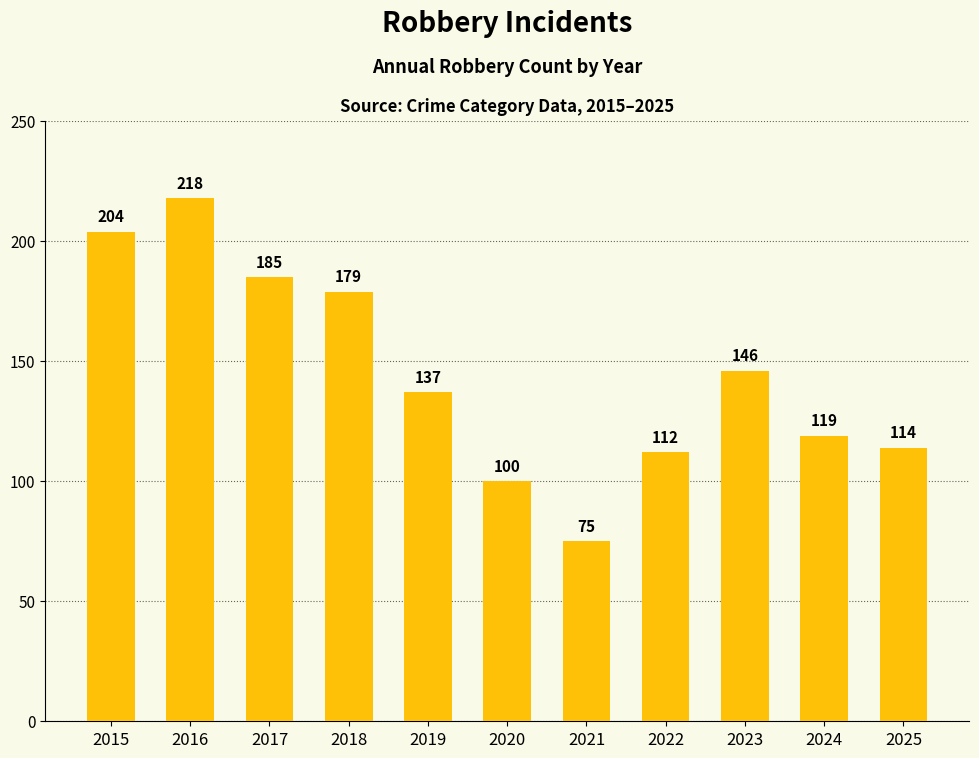

What is the sum of all values?

1589